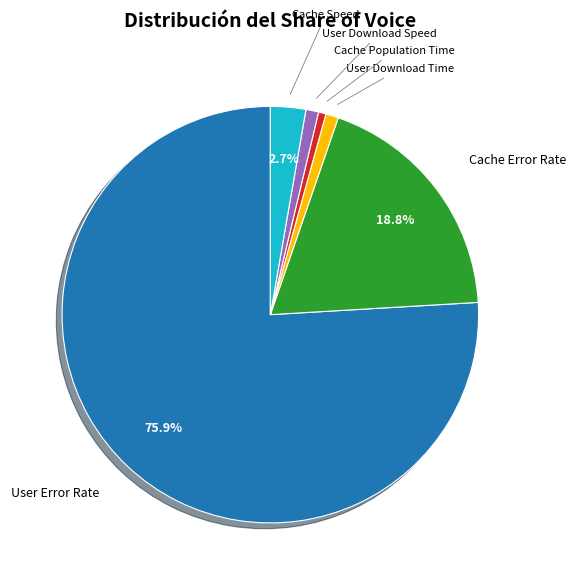

What percentage is NOT represented by Cache Speed?

97.3%